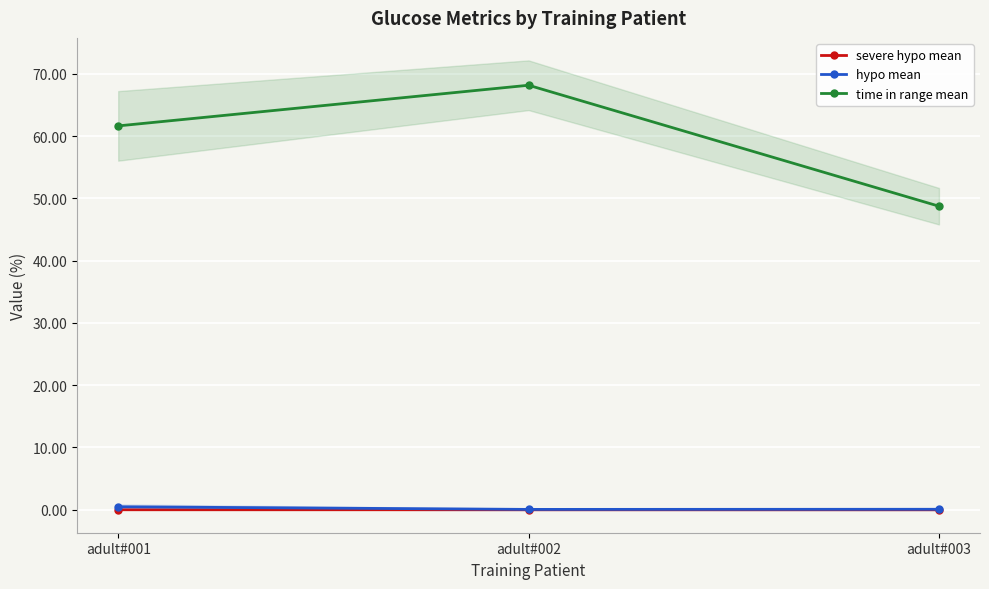

True or false: time in range mean has a value of 19.0 at adult#003.

False